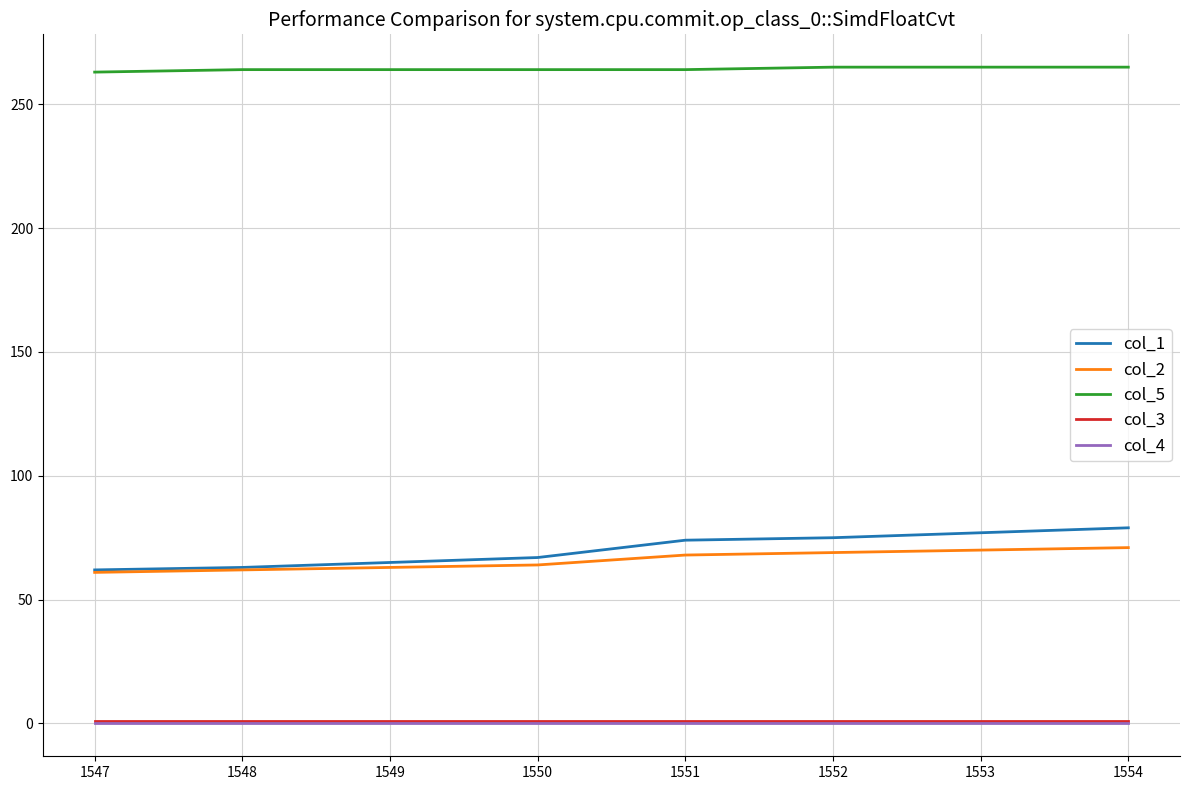

Is the value of col_2 at 1550 greater than the value of col_5 at 1551?

No